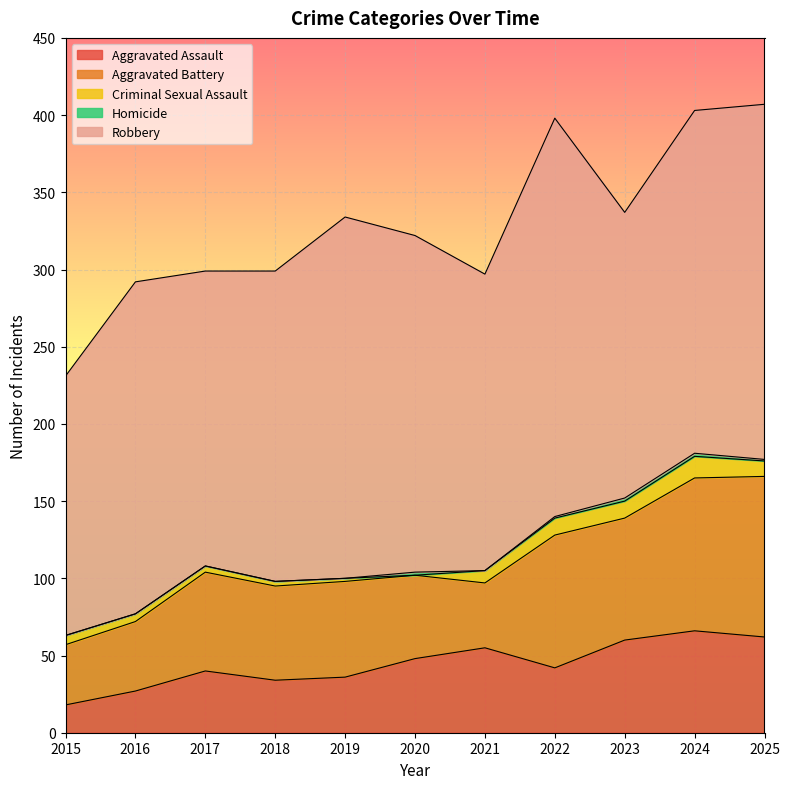

The value of Robbery at 2021 is 341. True or false?

False